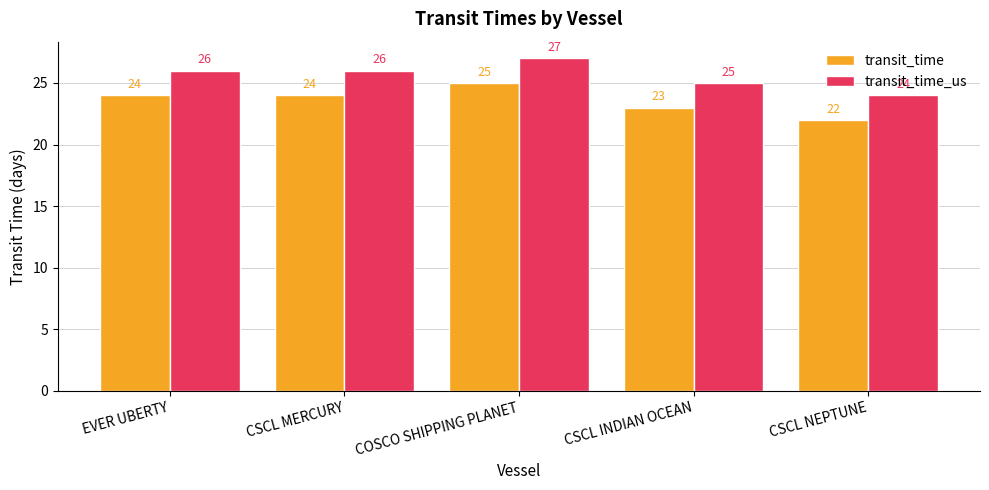

Reading right to left, what are all the values shown in this chart?

transit_time: 22	23	25	24	24
transit_time_us: 24	25	27	26	26